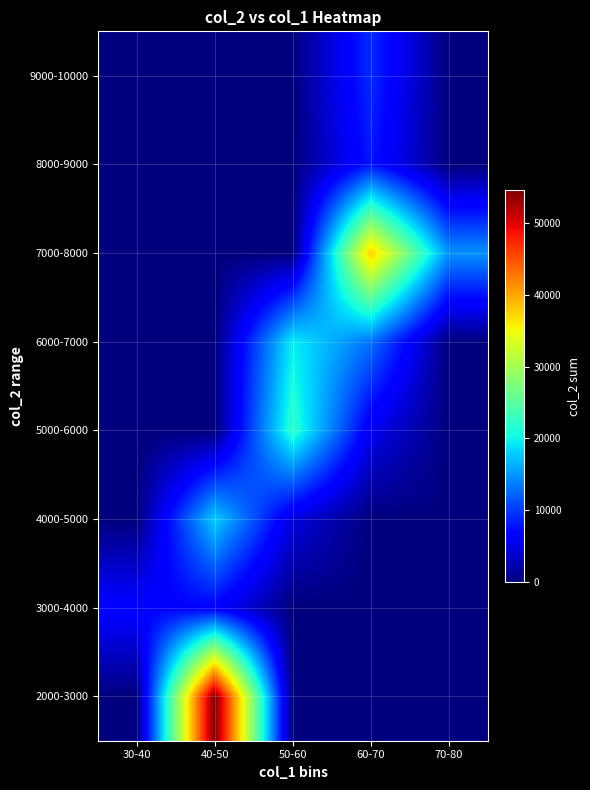

What is the spread (max minus min) of values at 60-70?

37967